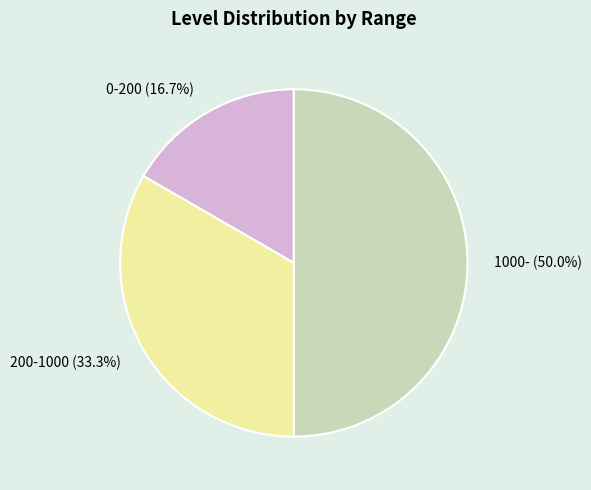

Which slice is the largest?

1000-